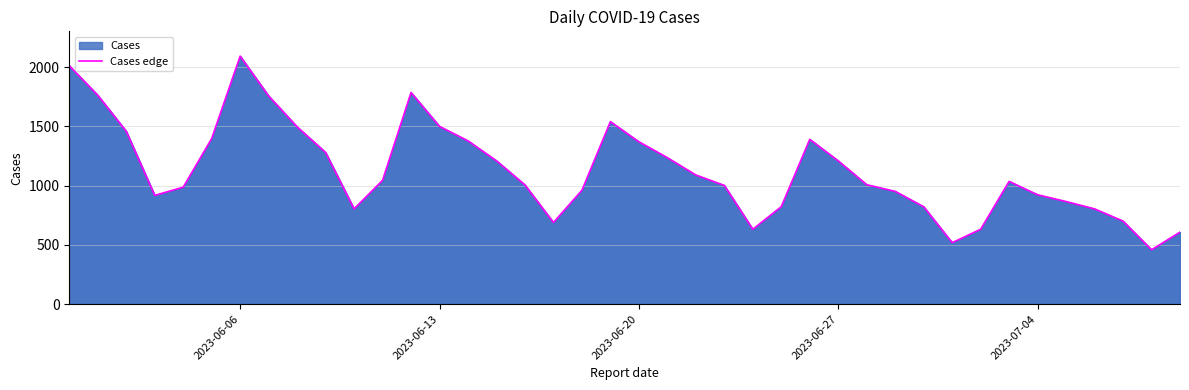

What is the difference between the maximum and minimum values?

1634